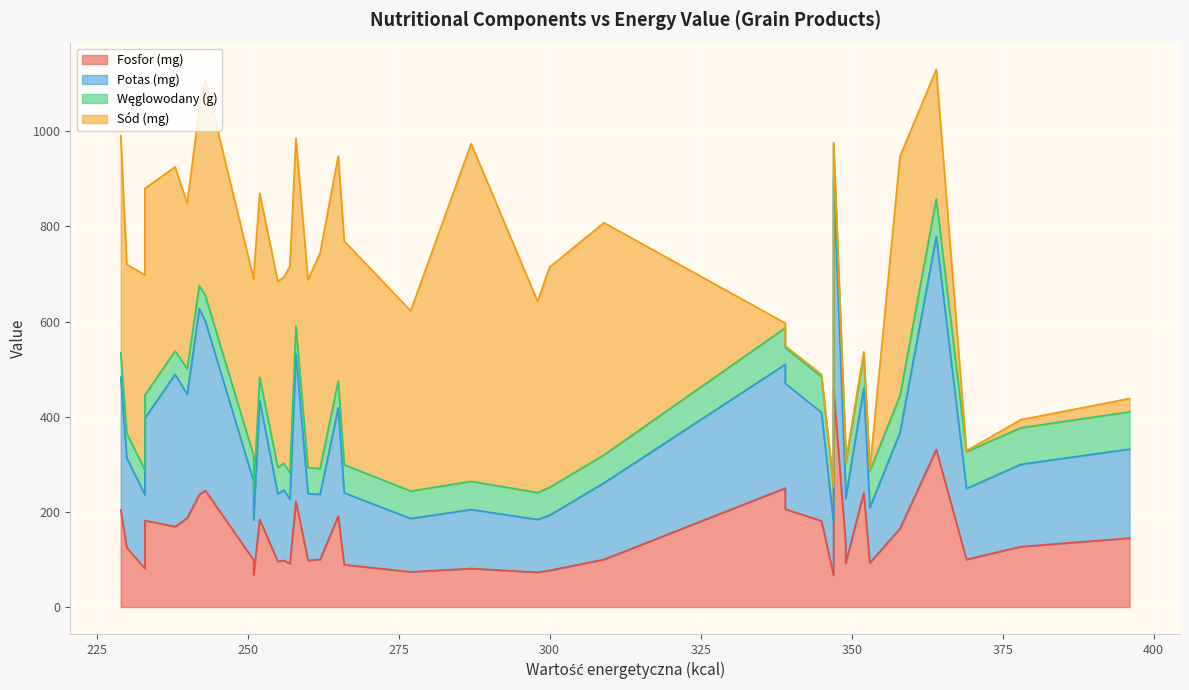

Is the value of Sód (mg) at 233 greater than the value of Węglowodany (g) at 230?

Yes